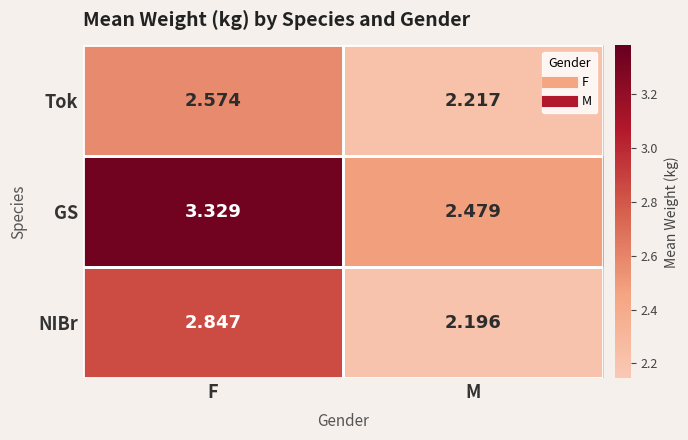

Which series has the largest total across all categories?

GS